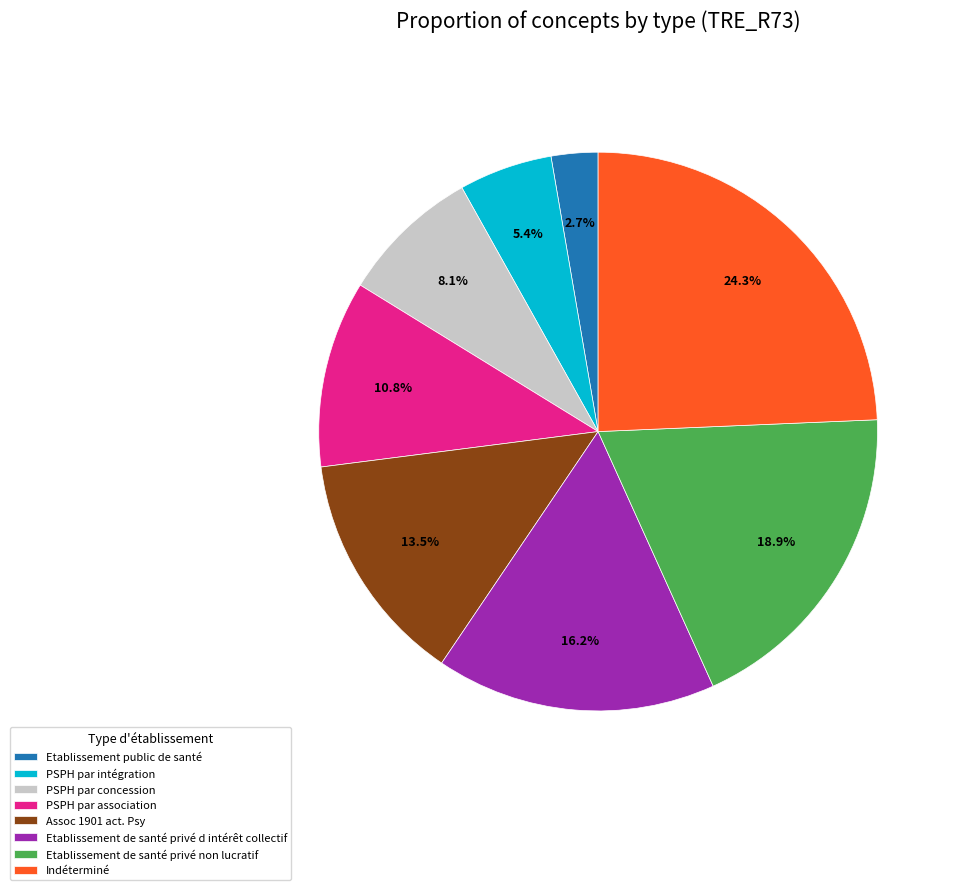

Is the sum of PSPH par concession and Etablissement de santé privé non lucratif greater than half?

No